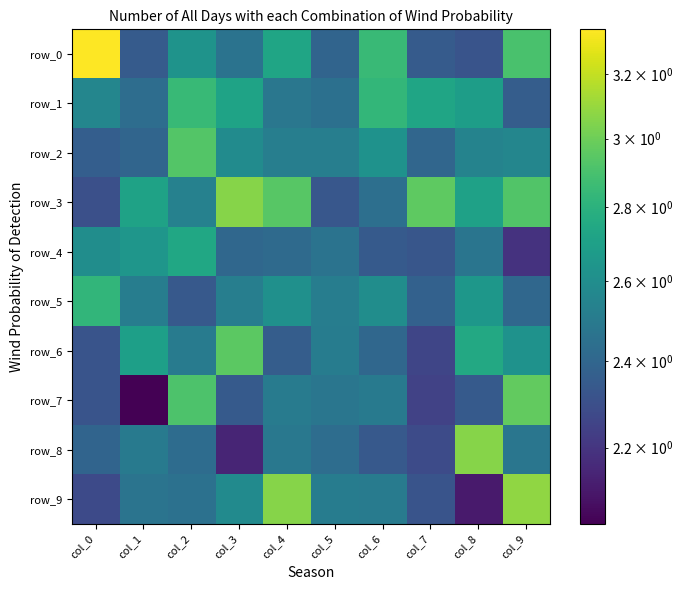

Reading right to left, list all the values displayed in this chart.

row_0: col_9=2.9	col_8=2.3	col_7=2.4	col_6=2.9	col_5=2.4	col_4=2.7	col_3=2.5	col_2=2.6	col_1=2.3	col_0=3.3
row_1: col_9=2.4	col_8=2.7	col_7=2.7	col_6=2.8	col_5=2.4	col_4=2.5	col_3=2.7	col_2=2.8	col_1=2.4	col_0=2.6
row_2: col_9=2.6	col_8=2.5	col_7=2.4	col_6=2.6	col_5=2.5	col_4=2.5	col_3=2.6	col_2=2.9	col_1=2.4	col_0=2.4
row_3: col_9=2.9	col_8=2.7	col_7=3.0	col_6=2.4	col_5=2.3	col_4=2.9	col_3=3.1	col_2=2.5	col_1=2.7	col_0=2.3
row_4: col_9=2.2	col_8=2.5	col_7=2.3	col_6=2.3	col_5=2.5	col_4=2.4	col_3=2.4	col_2=2.7	col_1=2.6	col_0=2.6
row_5: col_9=2.4	col_8=2.7	col_7=2.4	col_6=2.6	col_5=2.5	col_4=2.6	col_3=2.5	col_2=2.3	col_1=2.5	col_0=2.8
row_6: col_9=2.6	col_8=2.7	col_7=2.3	col_6=2.4	col_5=2.5	col_4=2.4	col_3=3.0	col_2=2.5	col_1=2.7	col_0=2.3
row_7: col_9=3.0	col_8=2.3	col_7=2.2	col_6=2.5	col_5=2.5	col_4=2.5	col_3=2.3	col_2=2.9	col_1=2.0	col_0=2.3
row_8: col_9=2.5	col_8=3.1	col_7=2.3	col_6=2.3	col_5=2.4	col_4=2.5	col_3=2.1	col_2=2.4	col_1=2.5	col_0=2.4
row_9: col_9=3.1	col_8=2.1	col_7=2.3	col_6=2.5	col_5=2.5	col_4=3.1	col_3=2.6	col_2=2.5	col_1=2.5	col_0=2.3